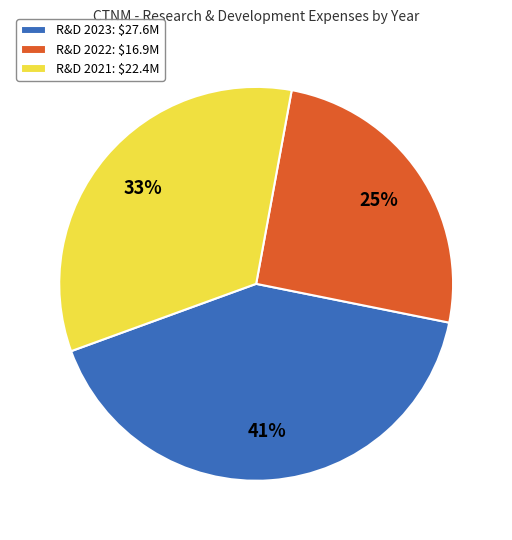

How many slices are in this pie chart?

3